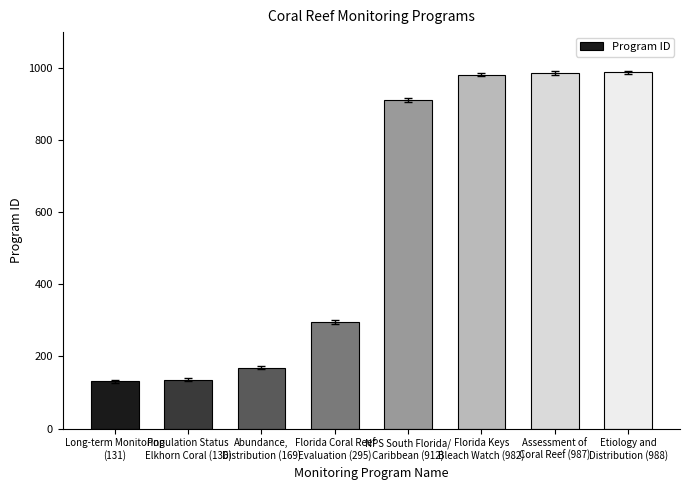

The value at NPS South Florida/
Caribbean (912) is 450. True or false?

False